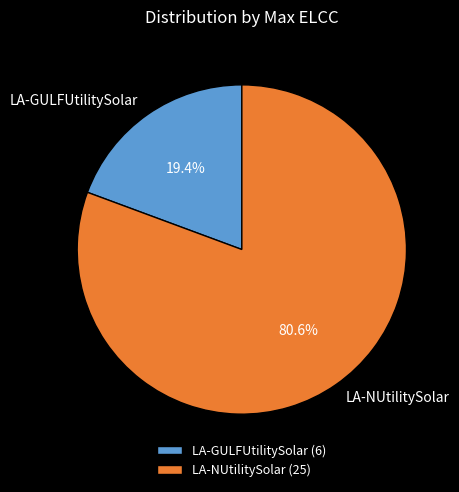

To the nearest percent, what is the difference between the largest and smallest slice percentages?

61%